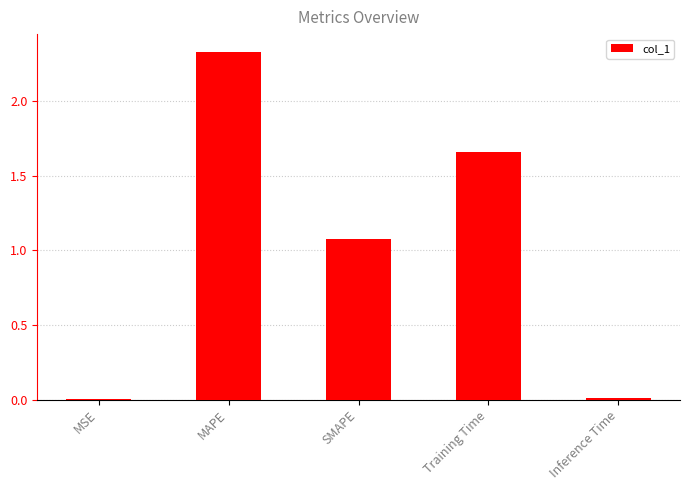

True or false: the data shows 0.0 at Inference Time.

True